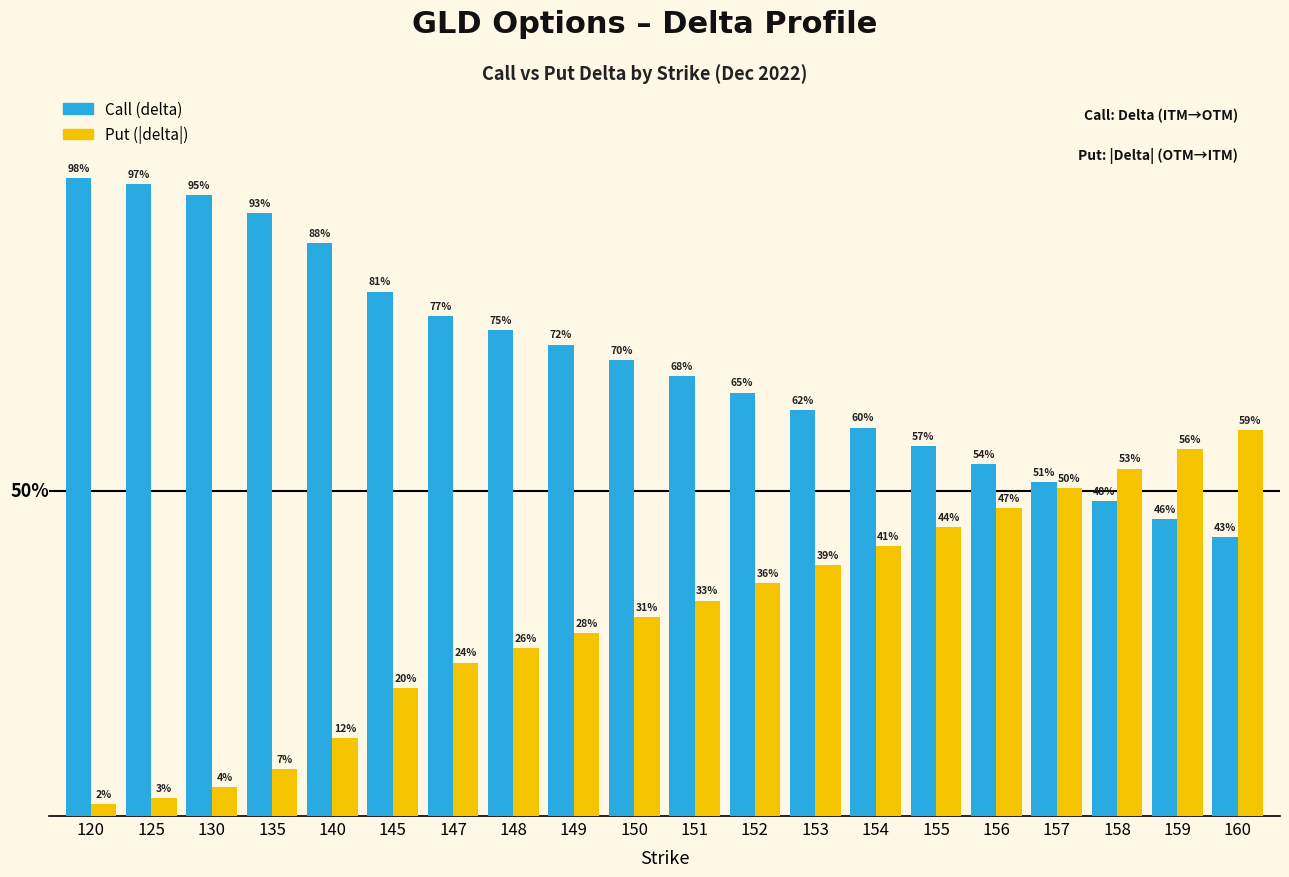

Are the bars horizontal?

No